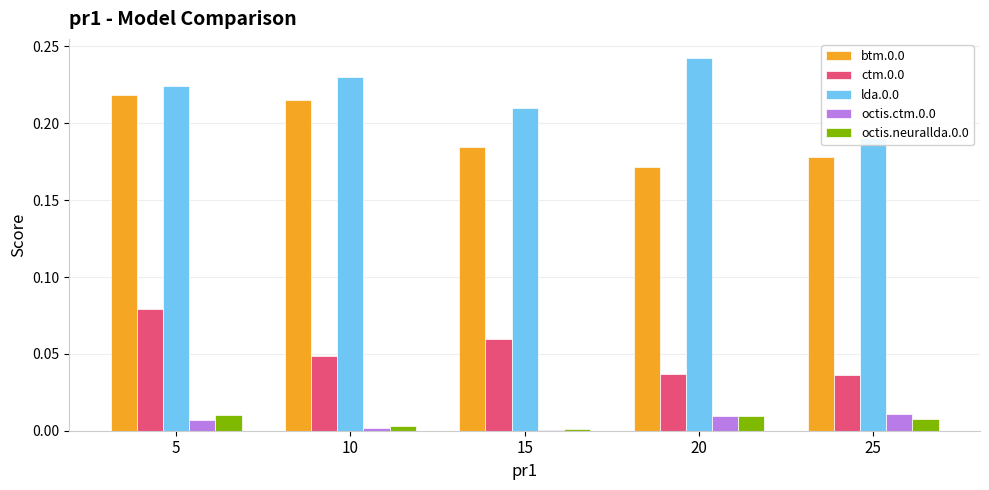

Between 5 and 10, which series saw the biggest shift?

ctm.0.0